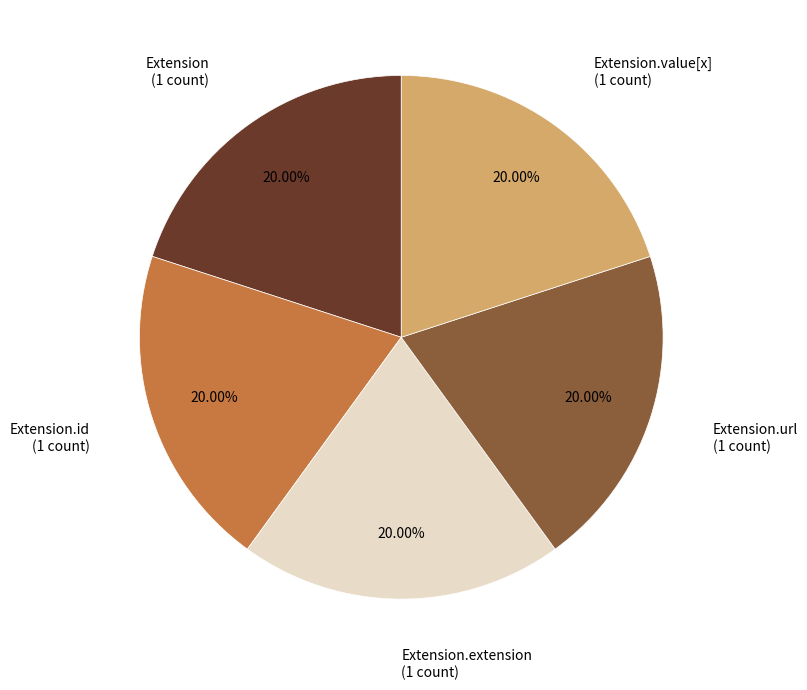

True or false: Extension accounts for 10% of the total.

False